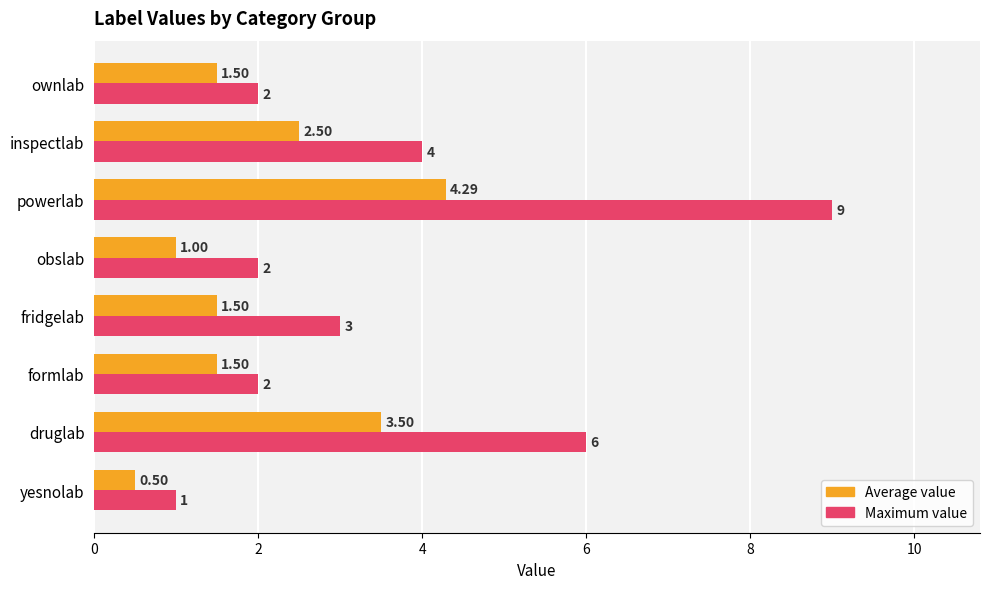

What is the difference between the Maximum value values at inspectlab and obslab?

2.0